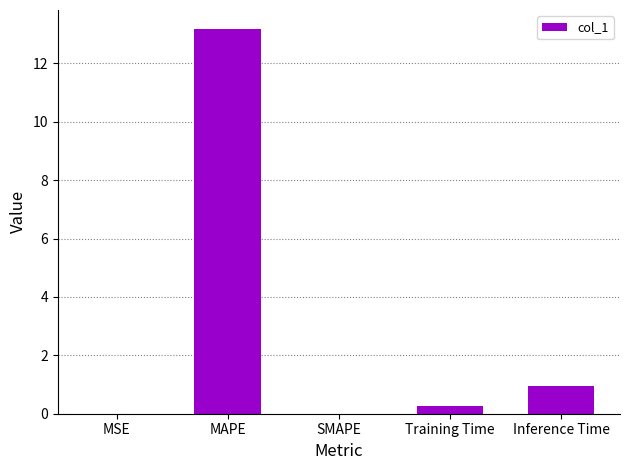

What is the approximate value at Training Time?

0.3